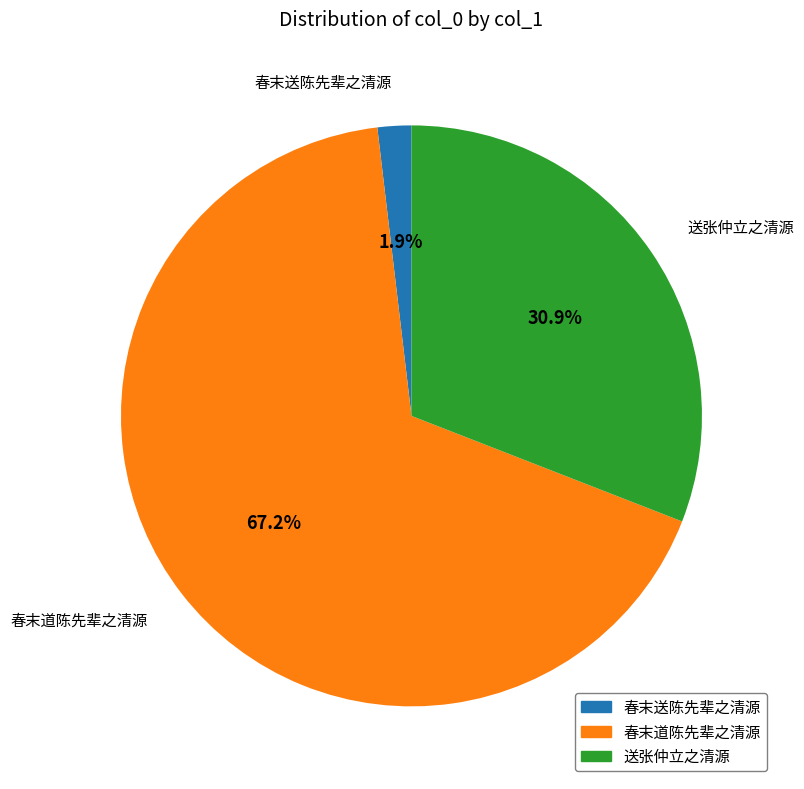

Rank the categories by value from highest to lowest.

春末道陈先辈之清源, 送张仲立之清源, 春末送陈先辈之清源